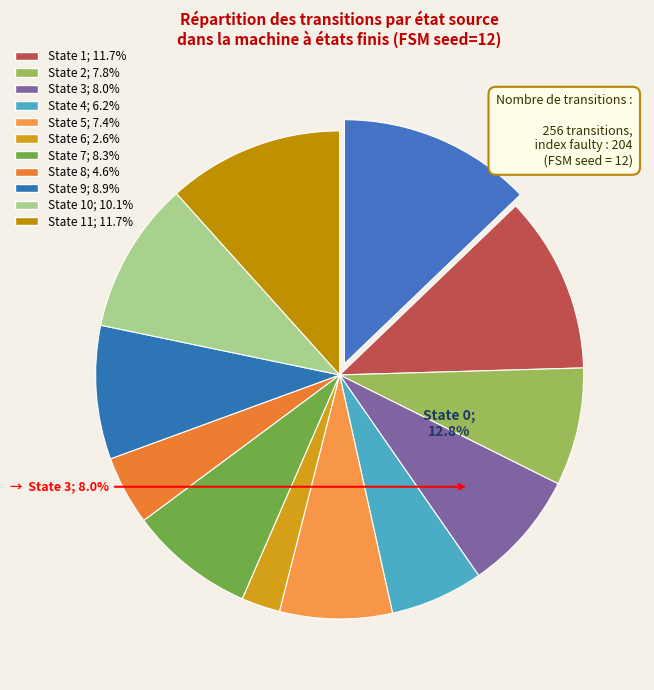

Is there any slice that represents more than half of the pie?

No